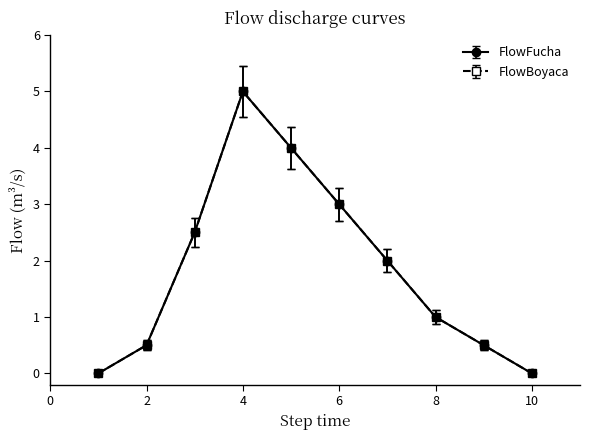

How many lines are shown in the chart?

2